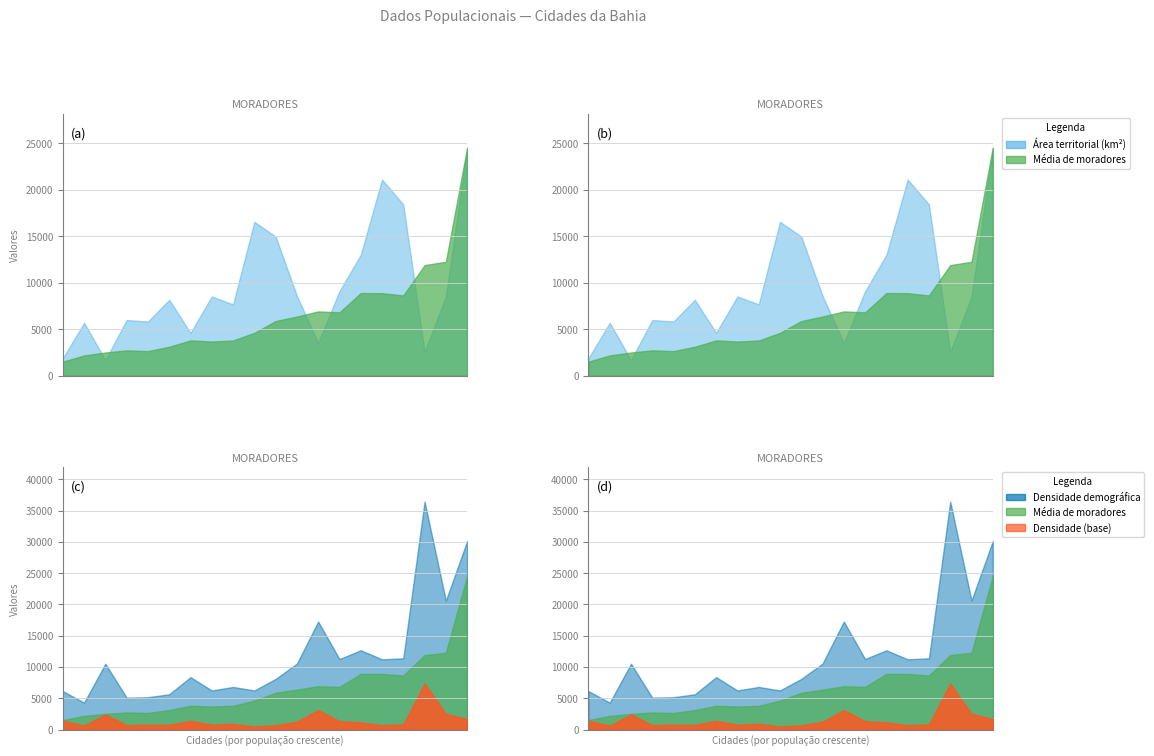

True or false: Média de moradores and Densidade demográfica cross at least once.

False